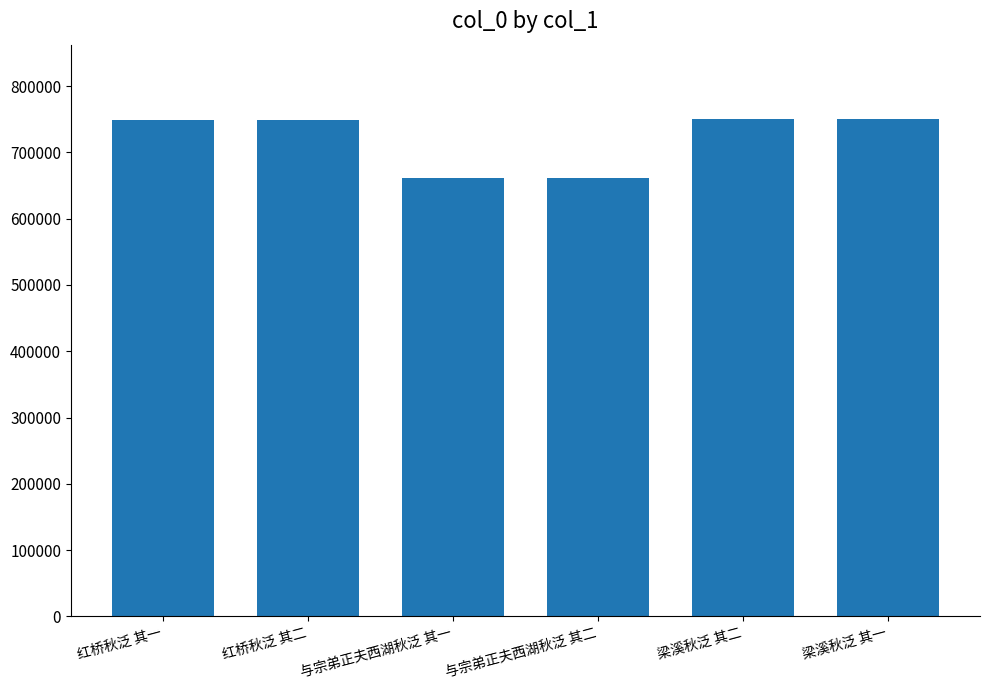

What position from the left is 与宗弟正夫西湖秋泛 其二?

4